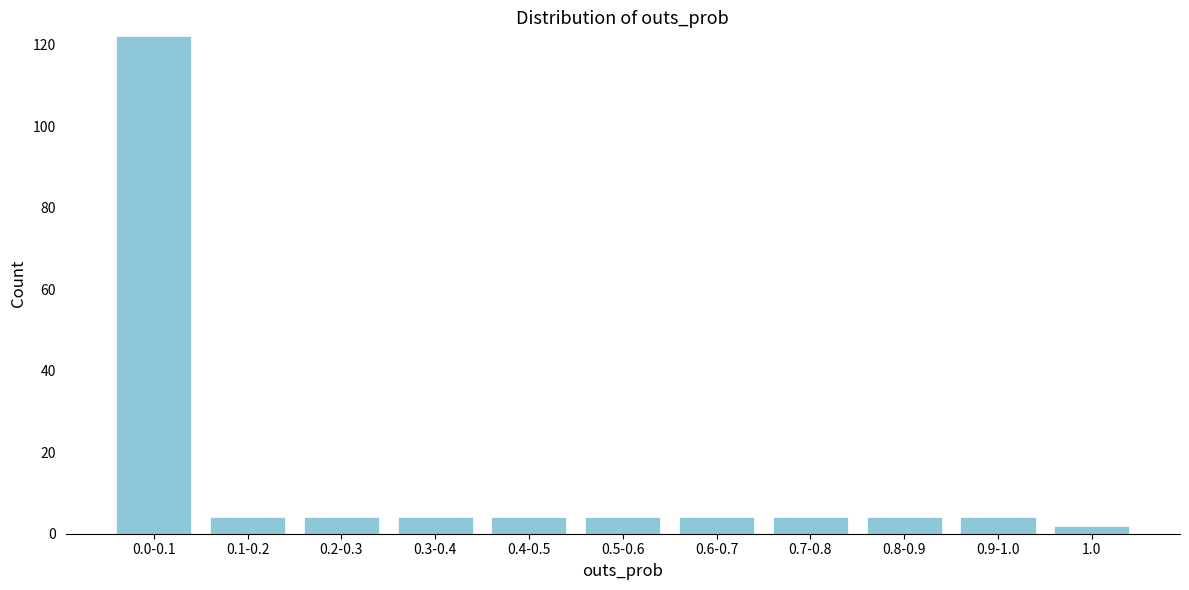

Reading left to right, list all the values displayed in this chart.

122	4	4	4	4	4	4	4	4	4	2